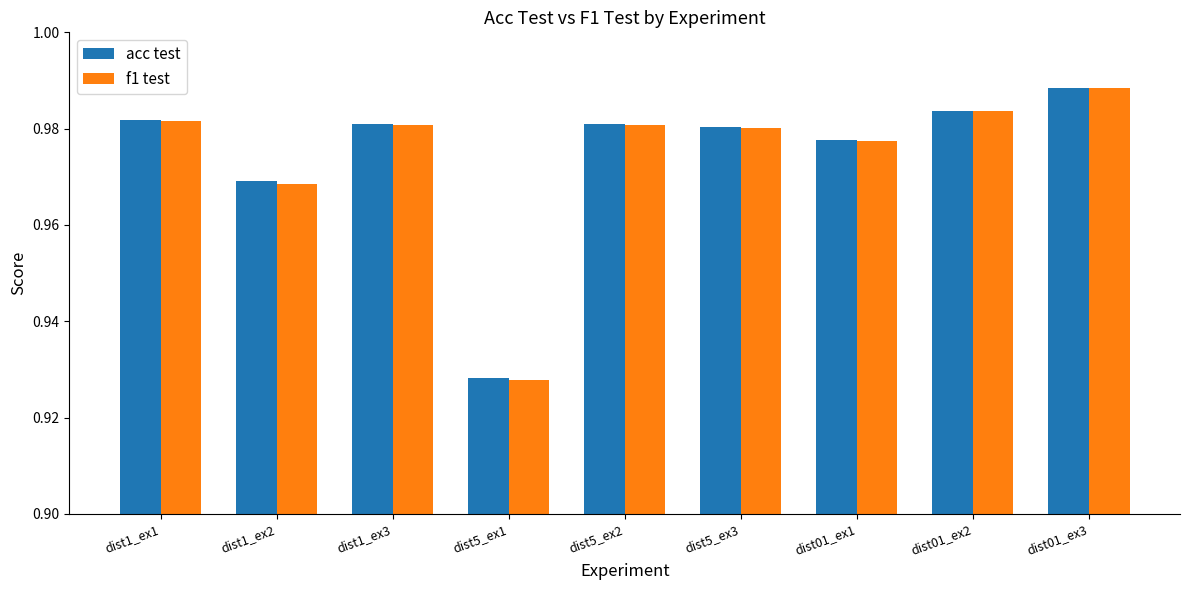

What is the label of the 4th bar from the left?

dist5_ex1